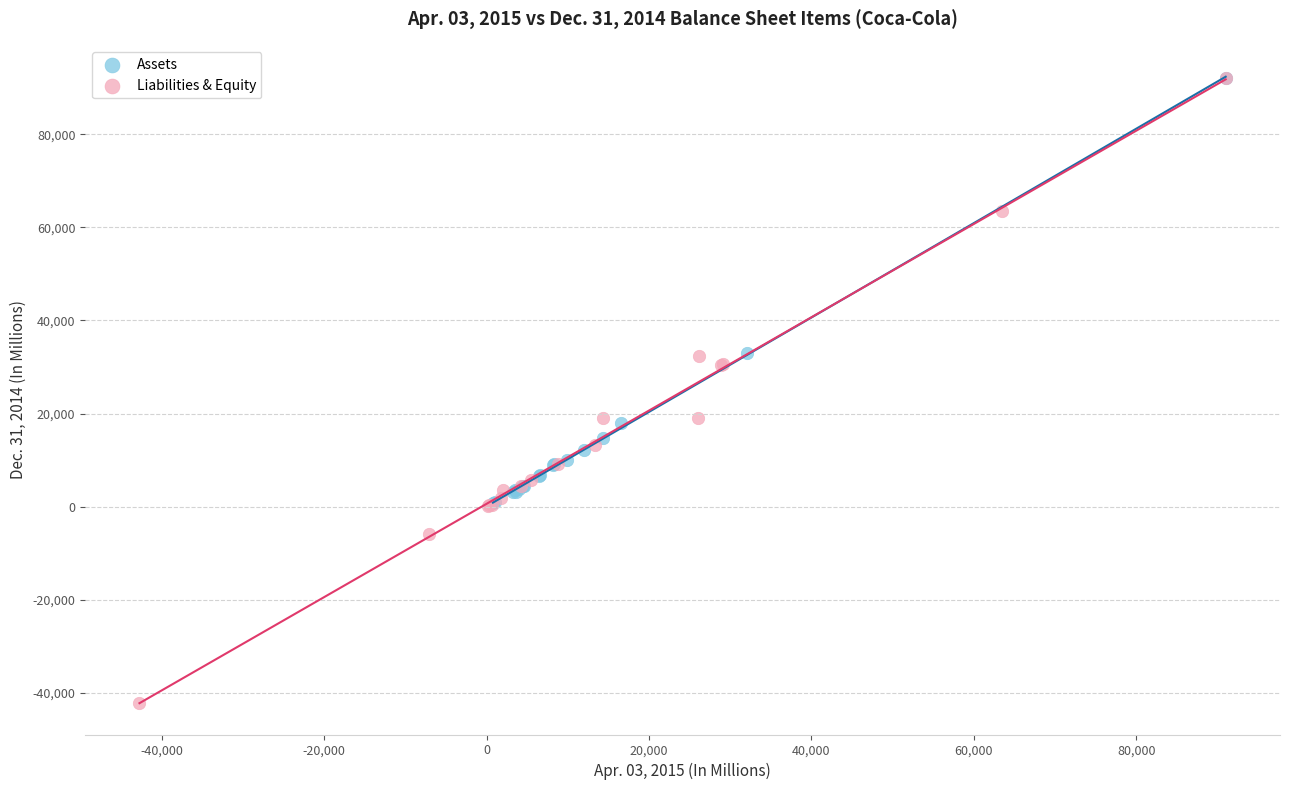

Which series has the largest Y range (max minus min)?

Liabilities & Equity